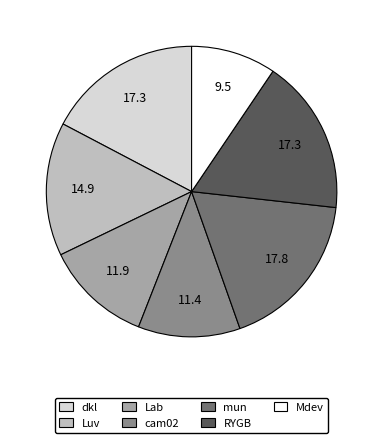

True or false: Lab accounts for 2% of the total.

False